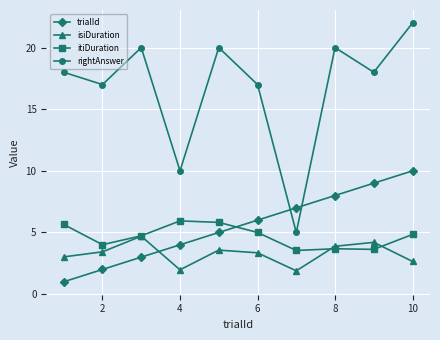

Which series ends up on top after the final intersection of itiDuration and isiDuration?

itiDuration